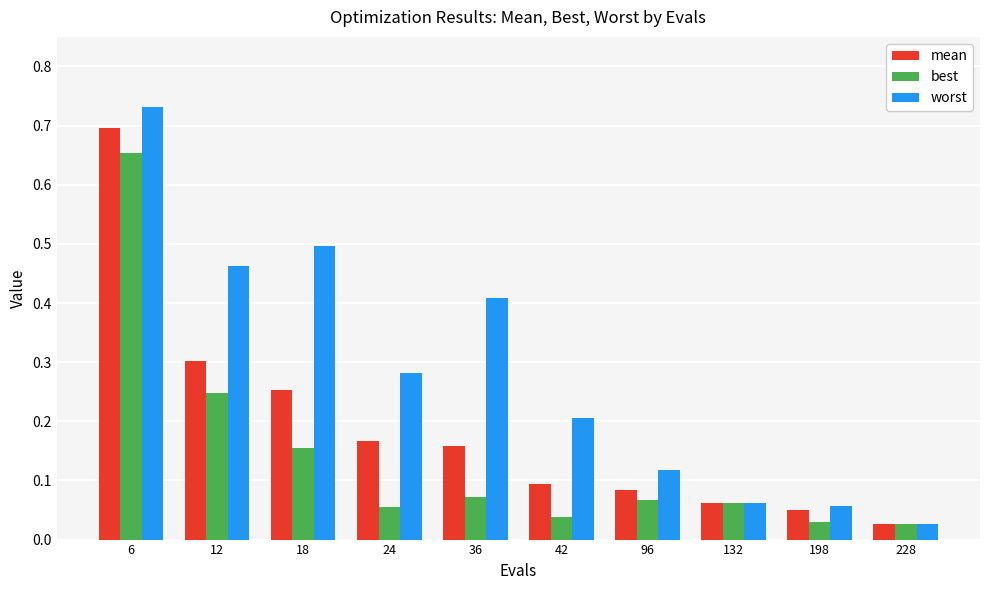

What is the sum of the mean values at 6 and 18?

0.9